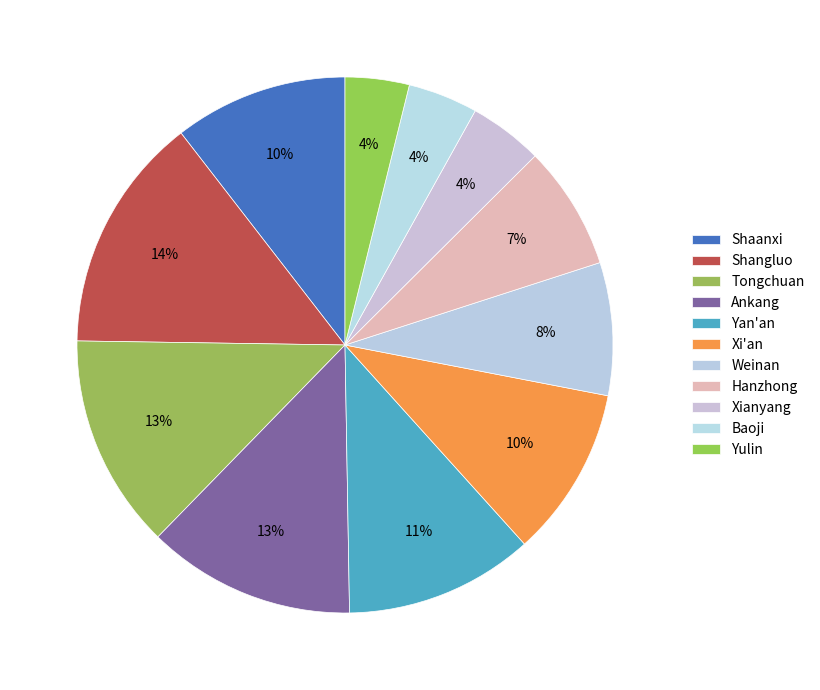

Which category has the smallest portion of the pie?

Yulin